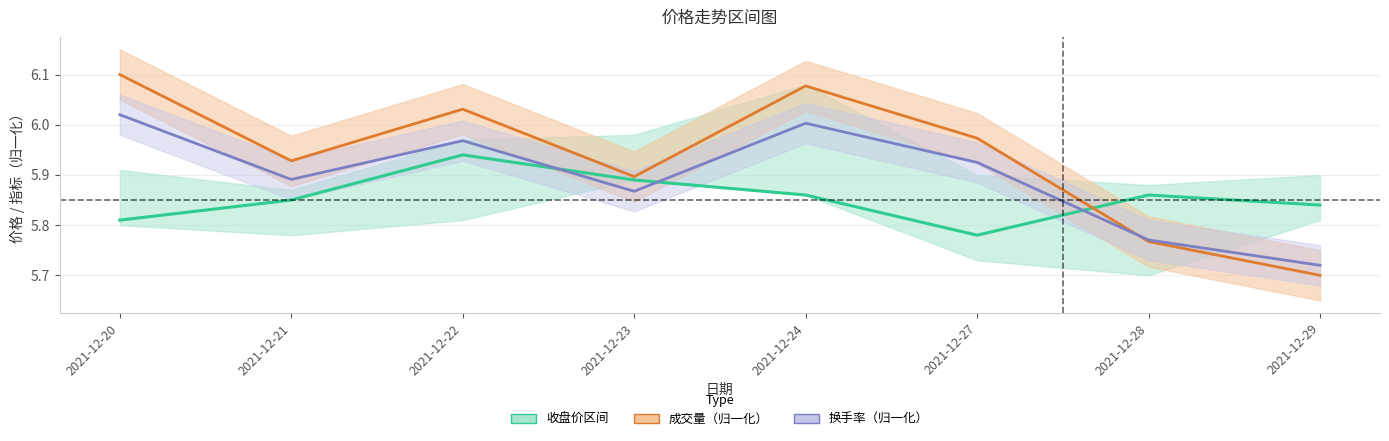

What is the total value across all series at 2021-12-21?

17.7